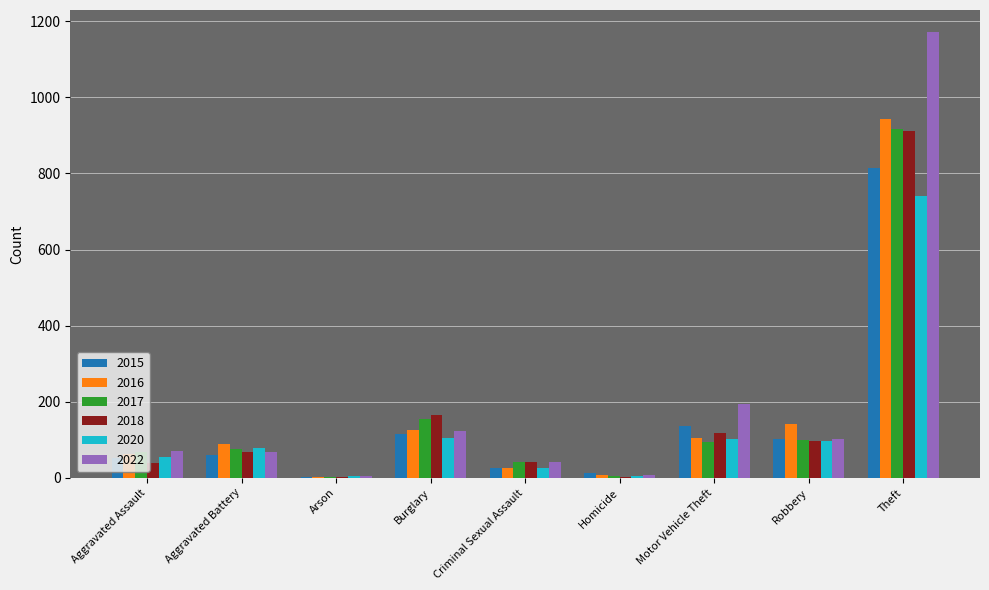

The value of 2017 at Aggravated Assault is 69. True or false?

True